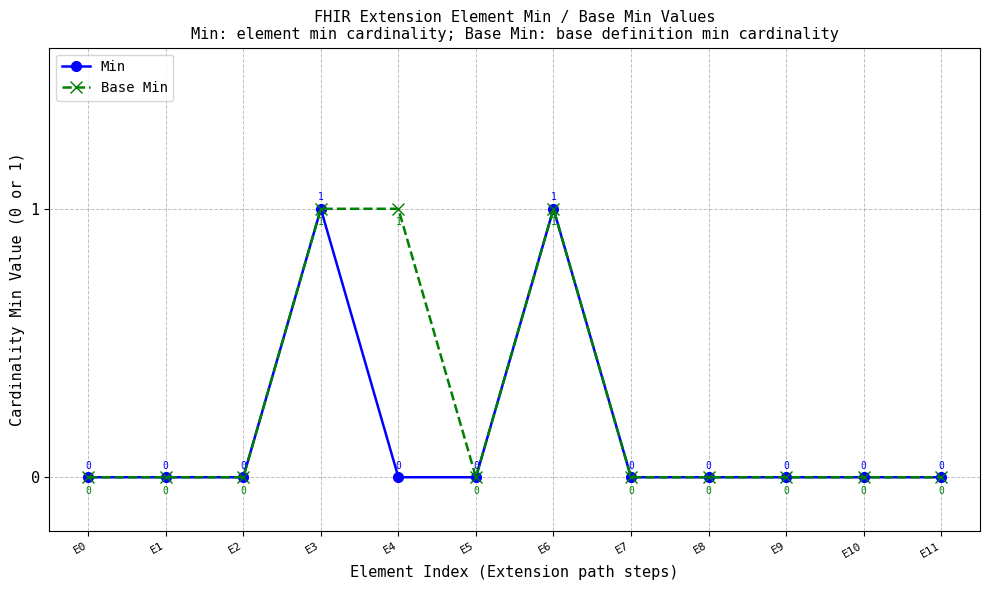

How many lines are shown in the chart?

2